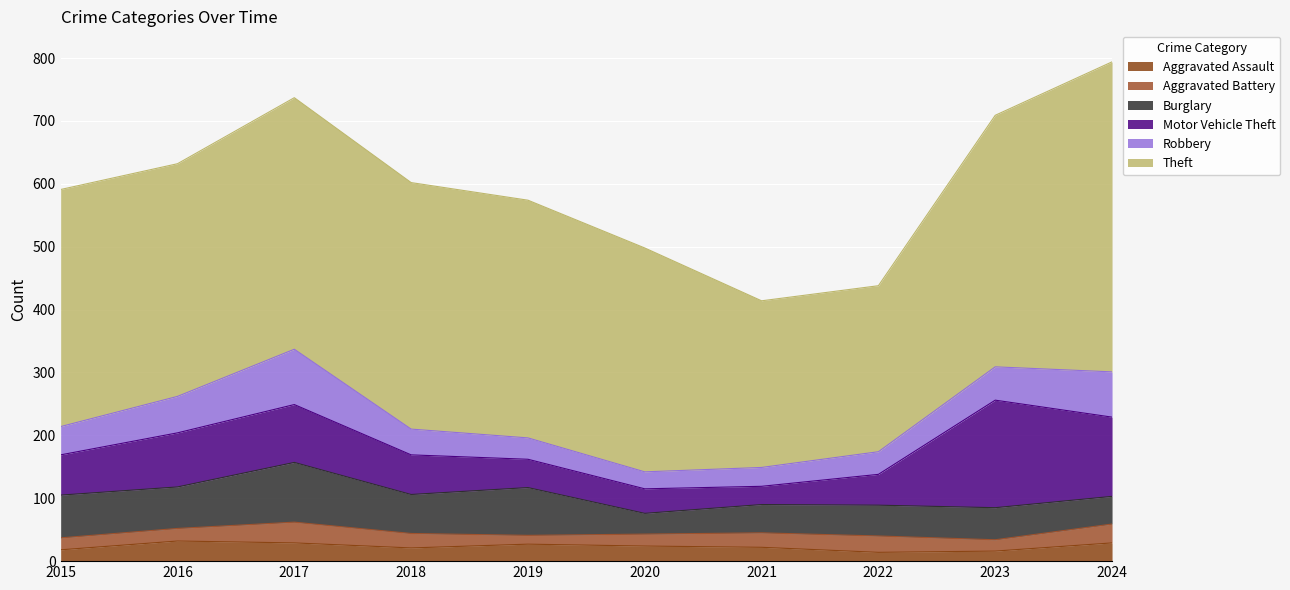

Does the chart display data point markers on the line(s)?

No